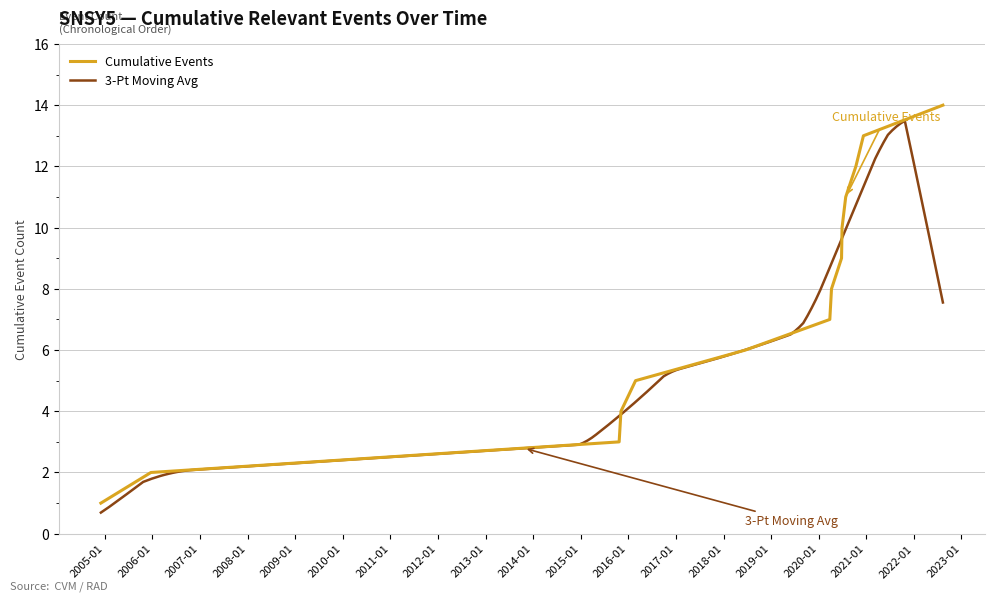

What is the approximate value at 2020-12-10, to the nearest 5?

15